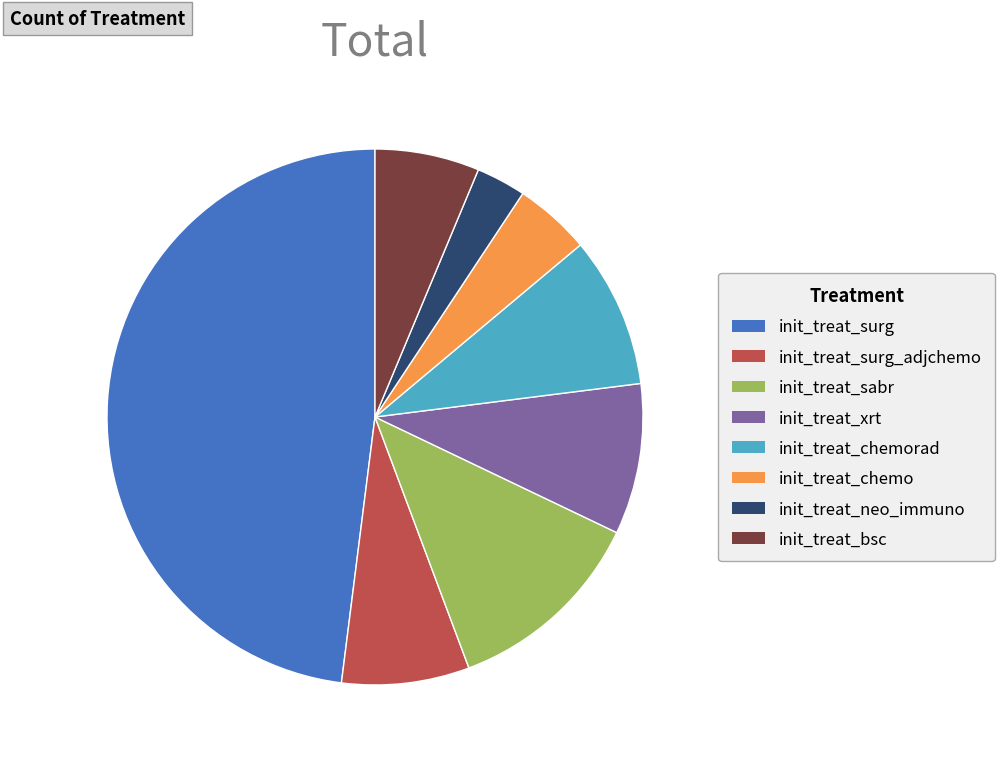

Which has a higher value, init_treat_neo_immuno or init_treat_chemo?

init_treat_chemo